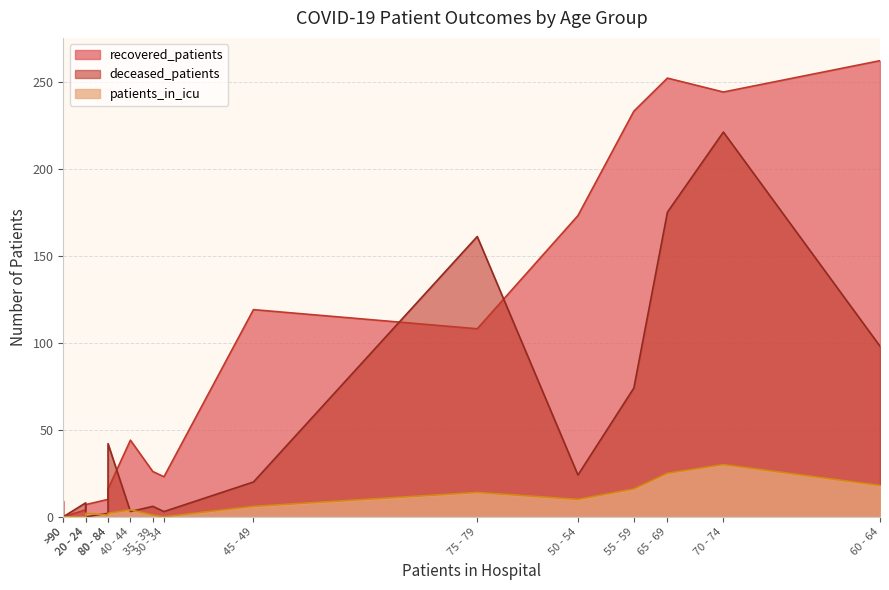

What is the average value of the patients_in_icu series?

8